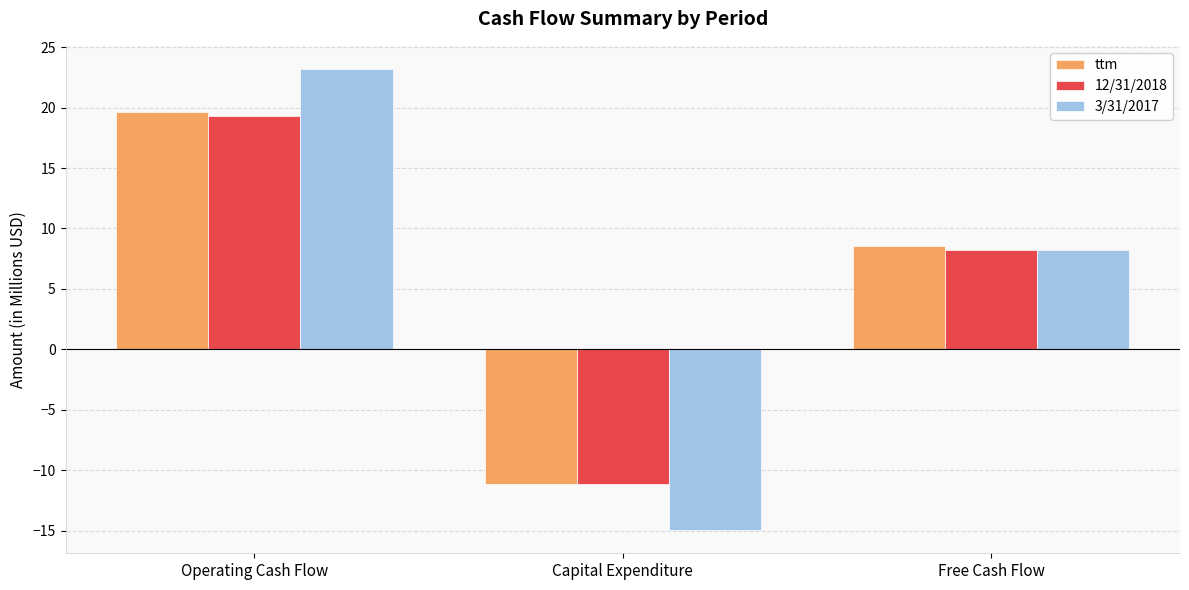

What is the sum of all ttm values?

17.1